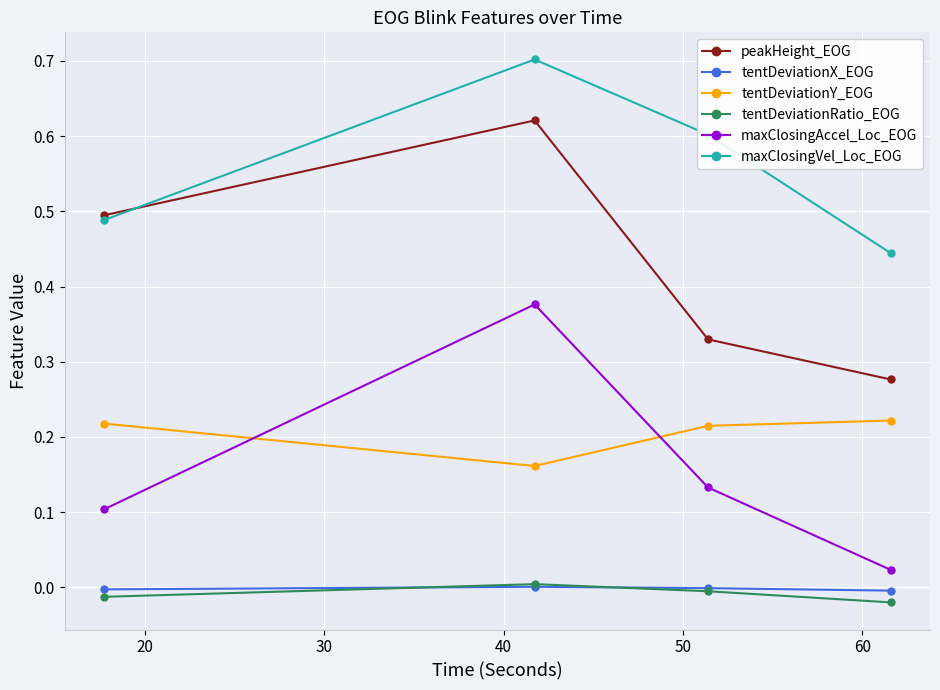

True or false: tentDeviationX_EOG has more than 2 points higher than both neighbors.

False